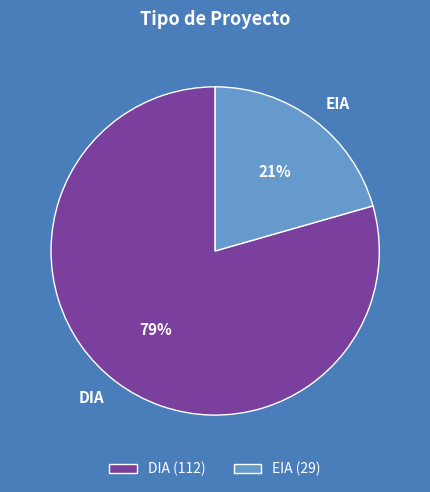

Does DIA account for over 50% of the chart?

Yes